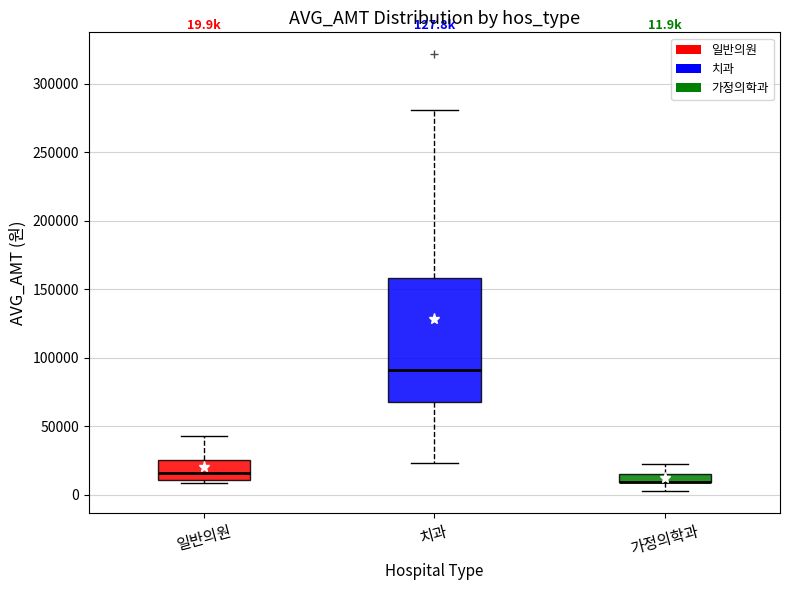

Which box is the tallest, from its lower edge to its upper edge?

치과